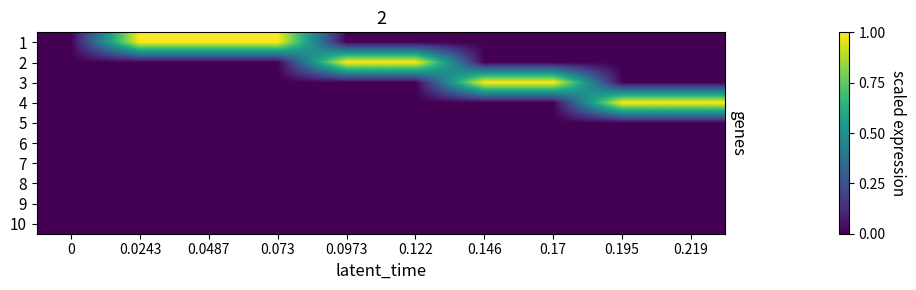

Which series changed the most between 0.0243 and 0.0487?

row_0